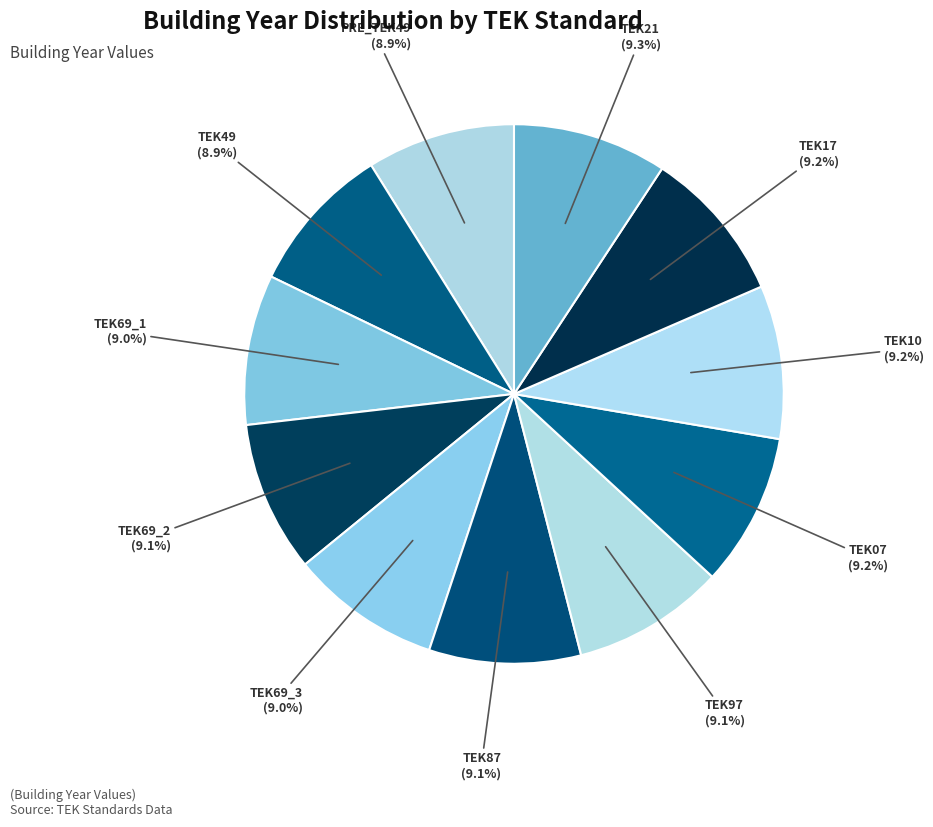

How many segments does this pie chart have?

11